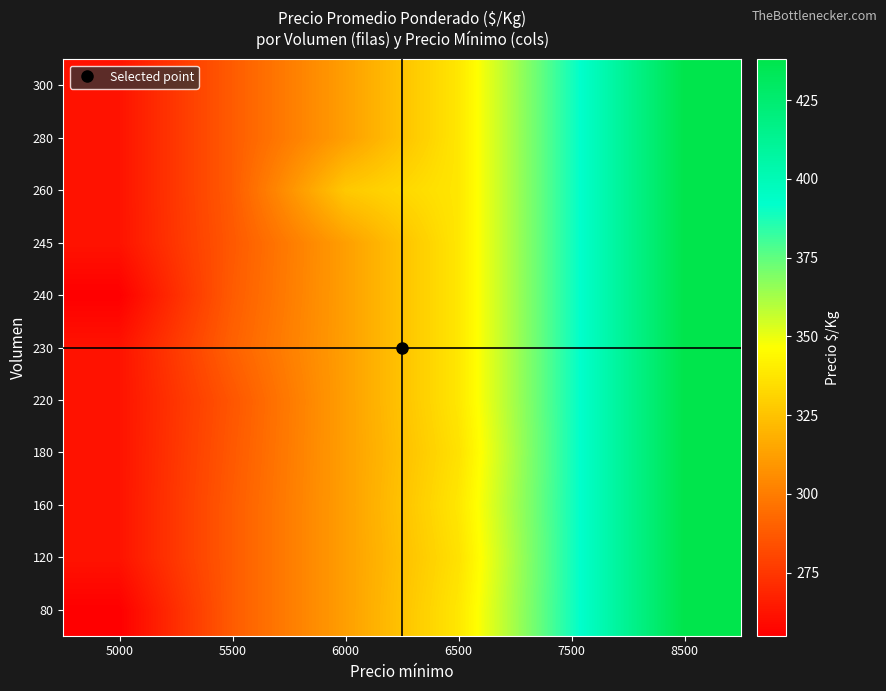

Rank the series by their maximum value, from lowest to highest.

80, 120, 160, 180, 220, 230, 240, 245, 260, 280, 300